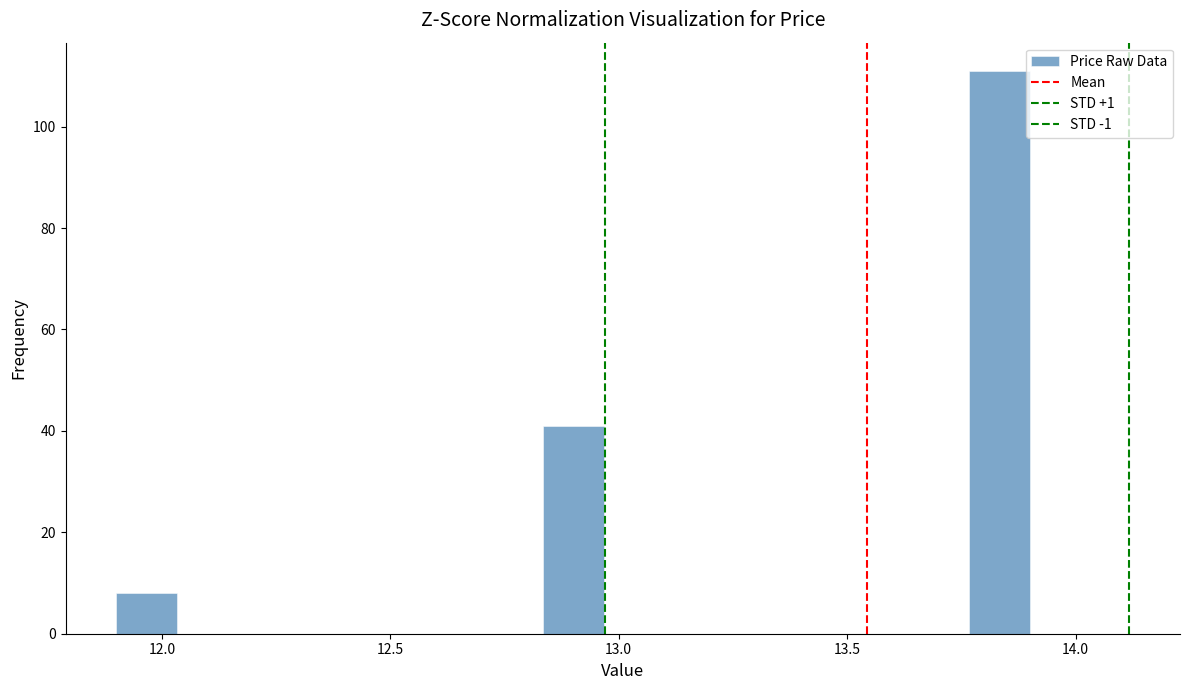

Read against the x-axis, roughly where is the centre of the tallest bar?

13.85